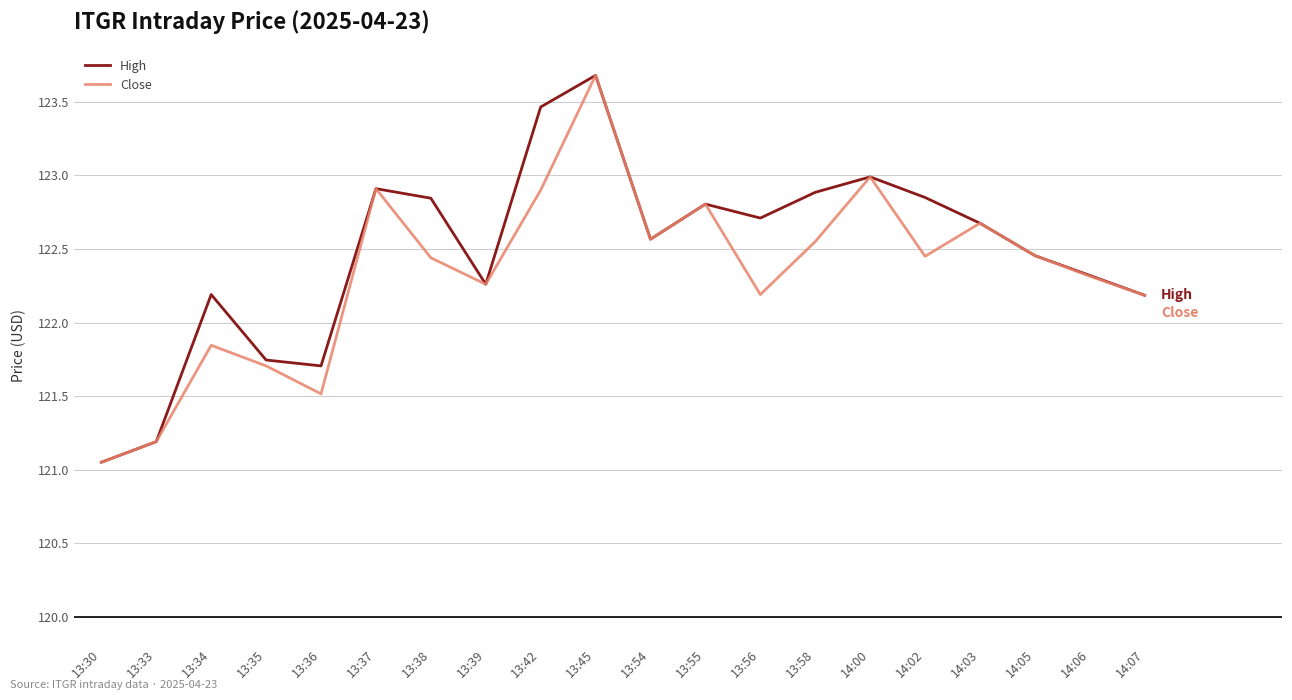

Is this an area chart (filled region under the line)?

No